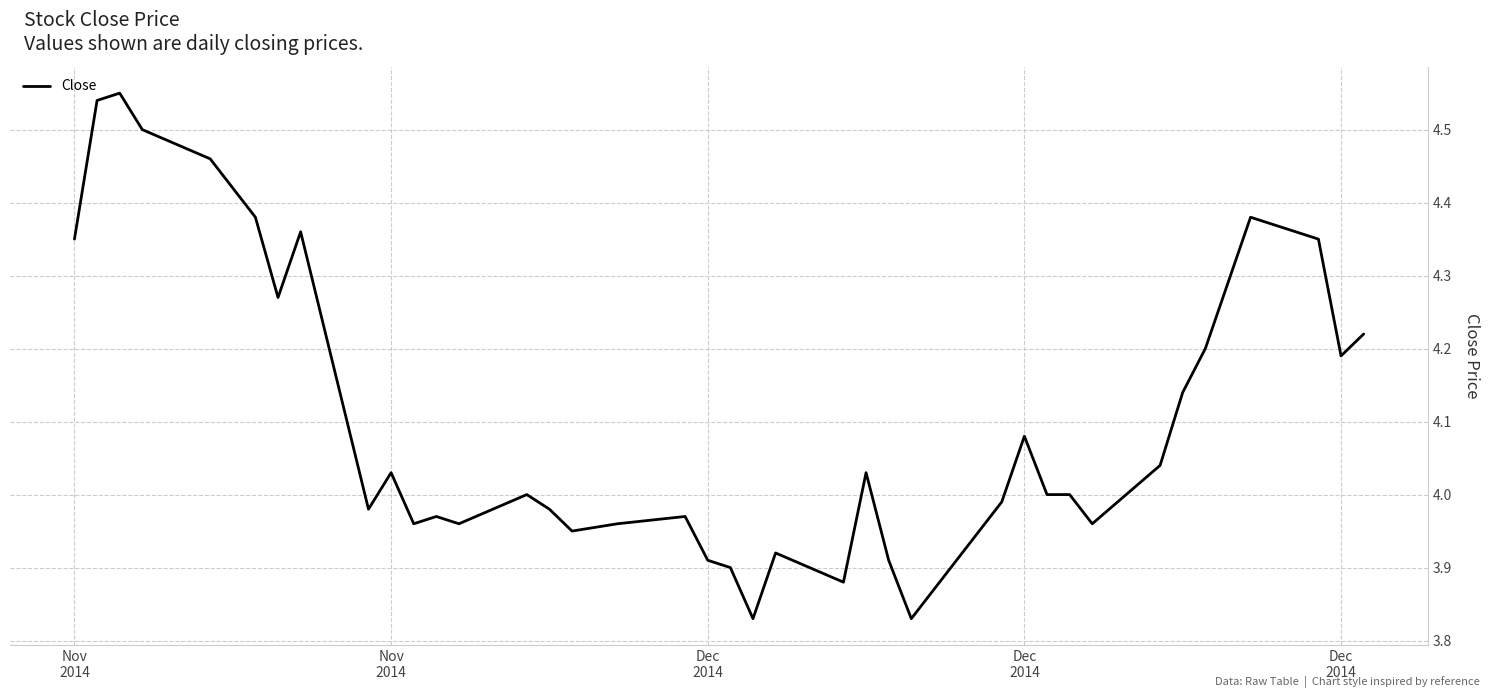

What is the difference between the maximum and minimum values?

0.7